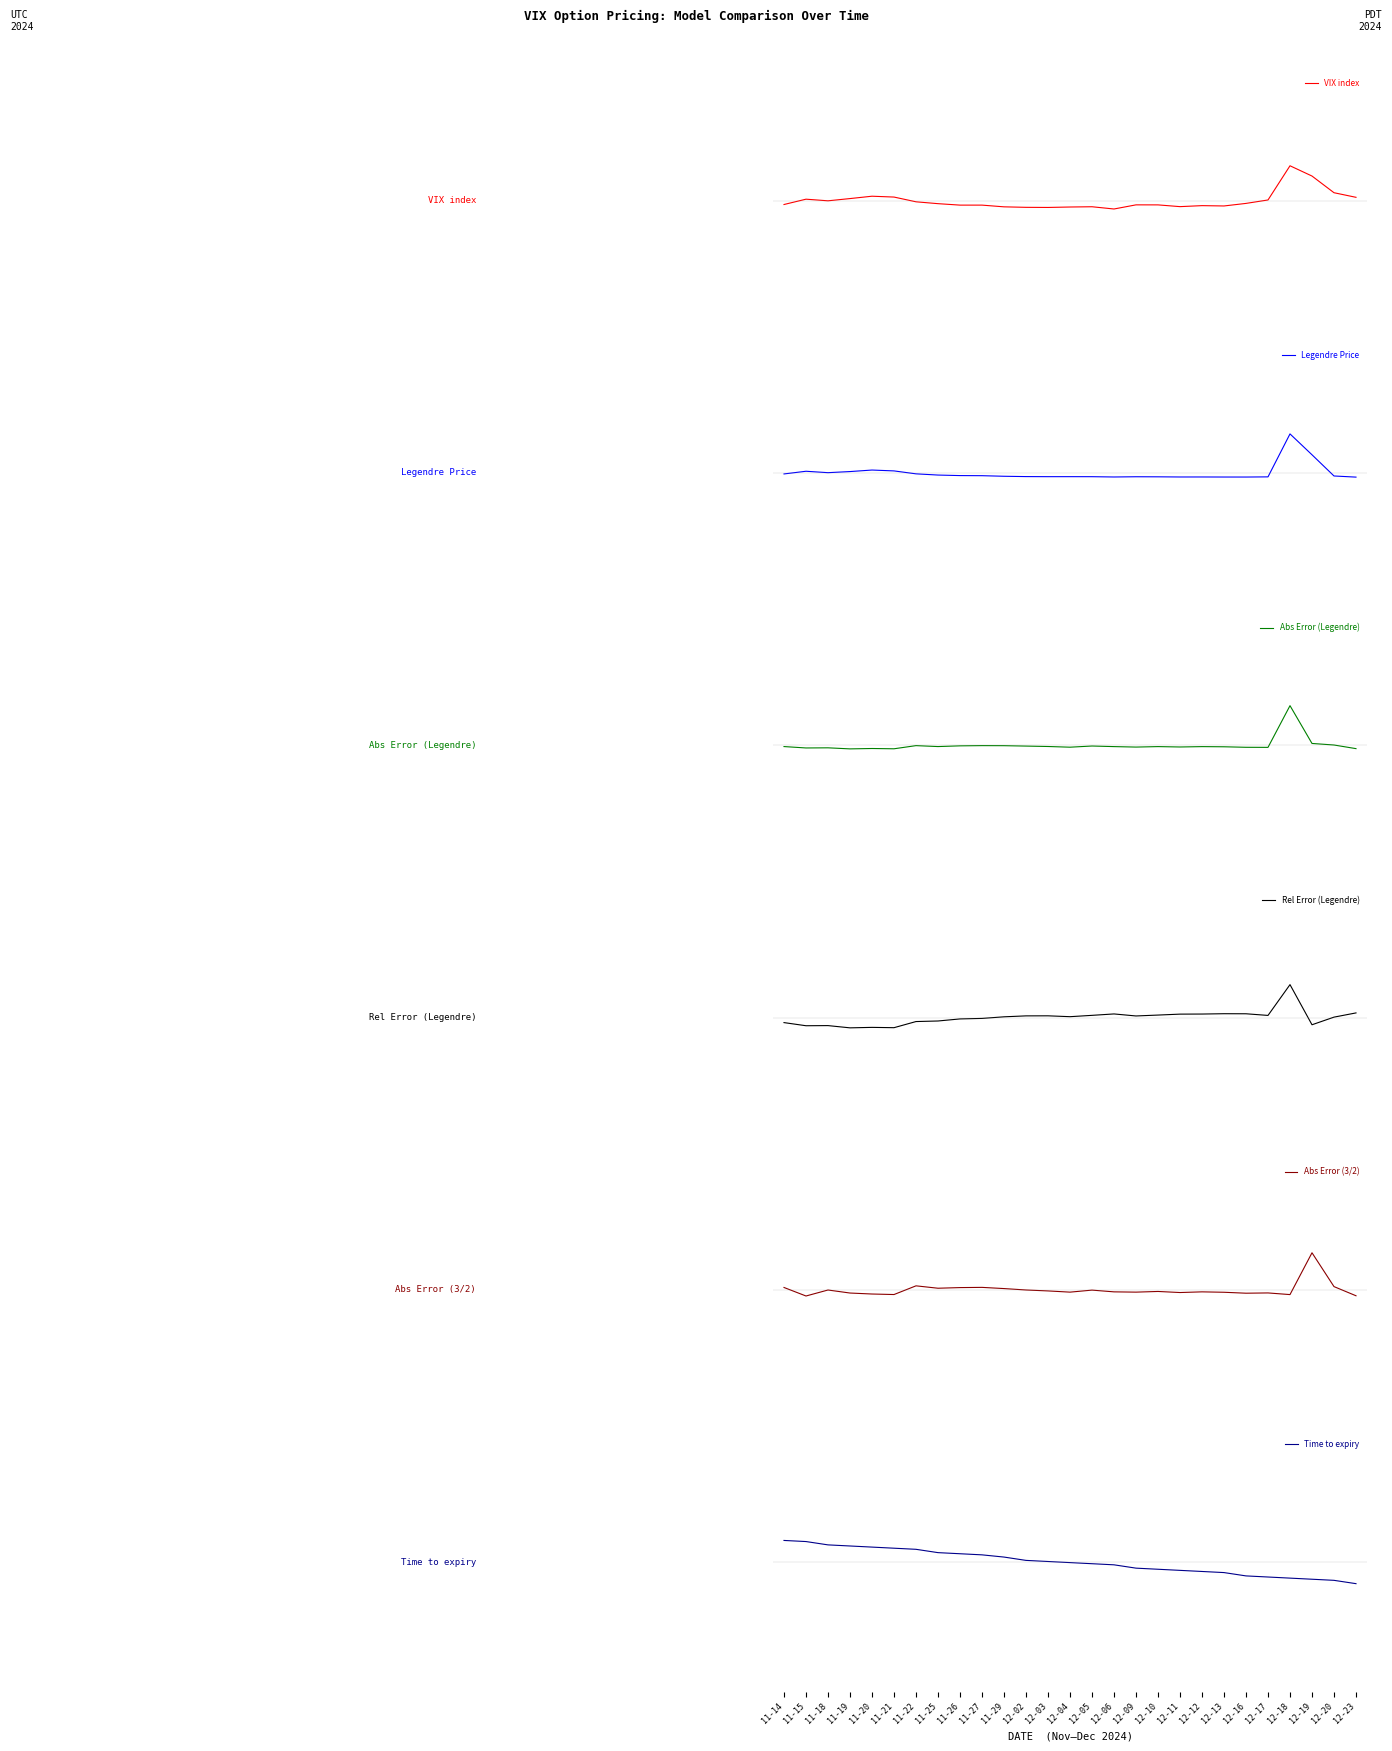

What is the sum of the VIX index values at 11-18 and 11-14?

-0.1